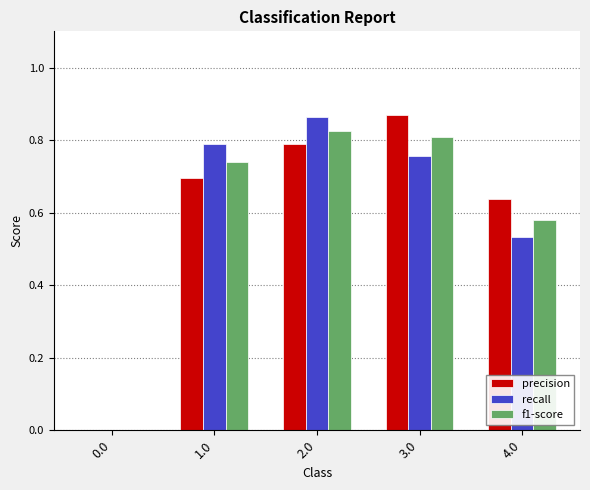

Does the chart contain stacked bars?

No